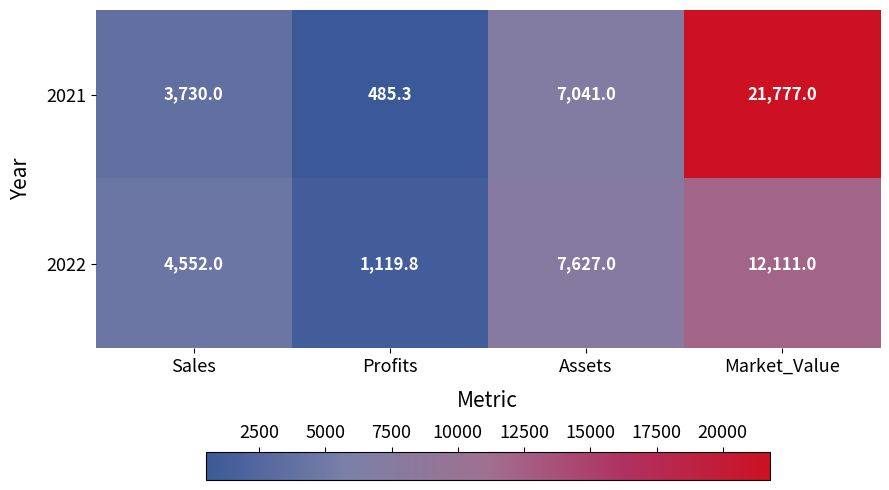

What is the difference between the maximum and minimum values in the 2022 series?

10991.2